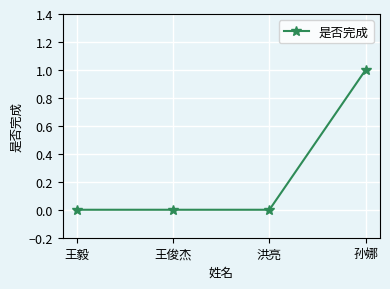

What is the difference between the maximum and minimum values?

1